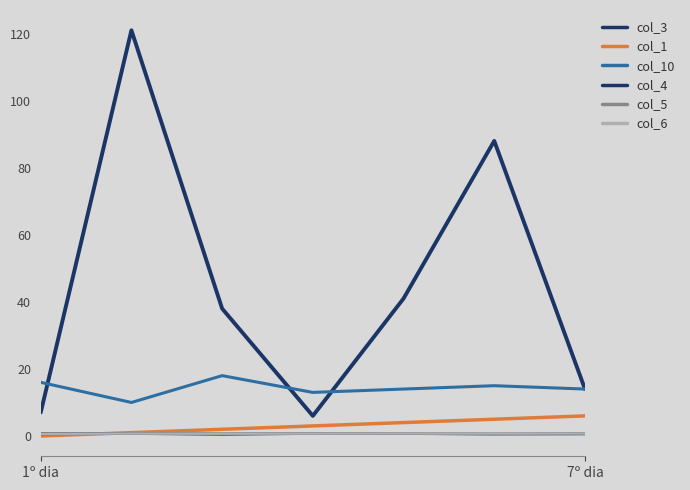

True or false: col_5 and col_10 cross at least once.

False